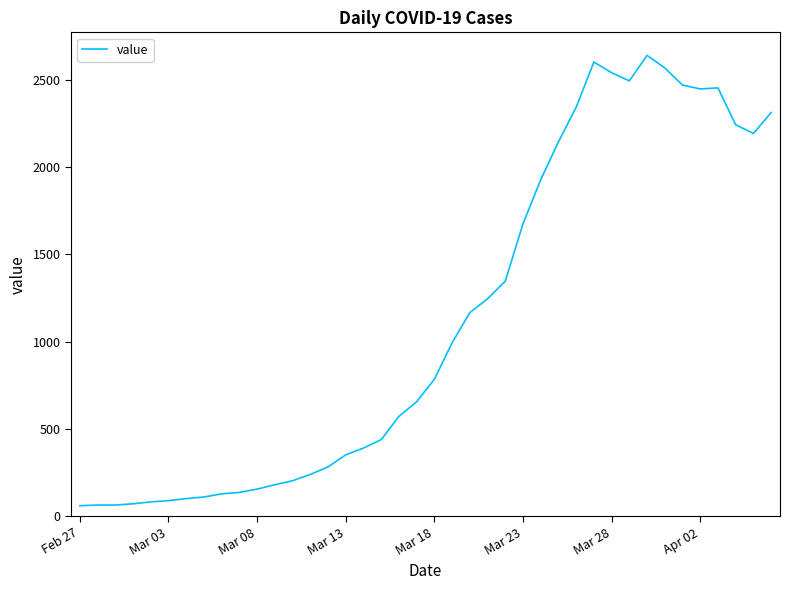

What is the average value?

1124